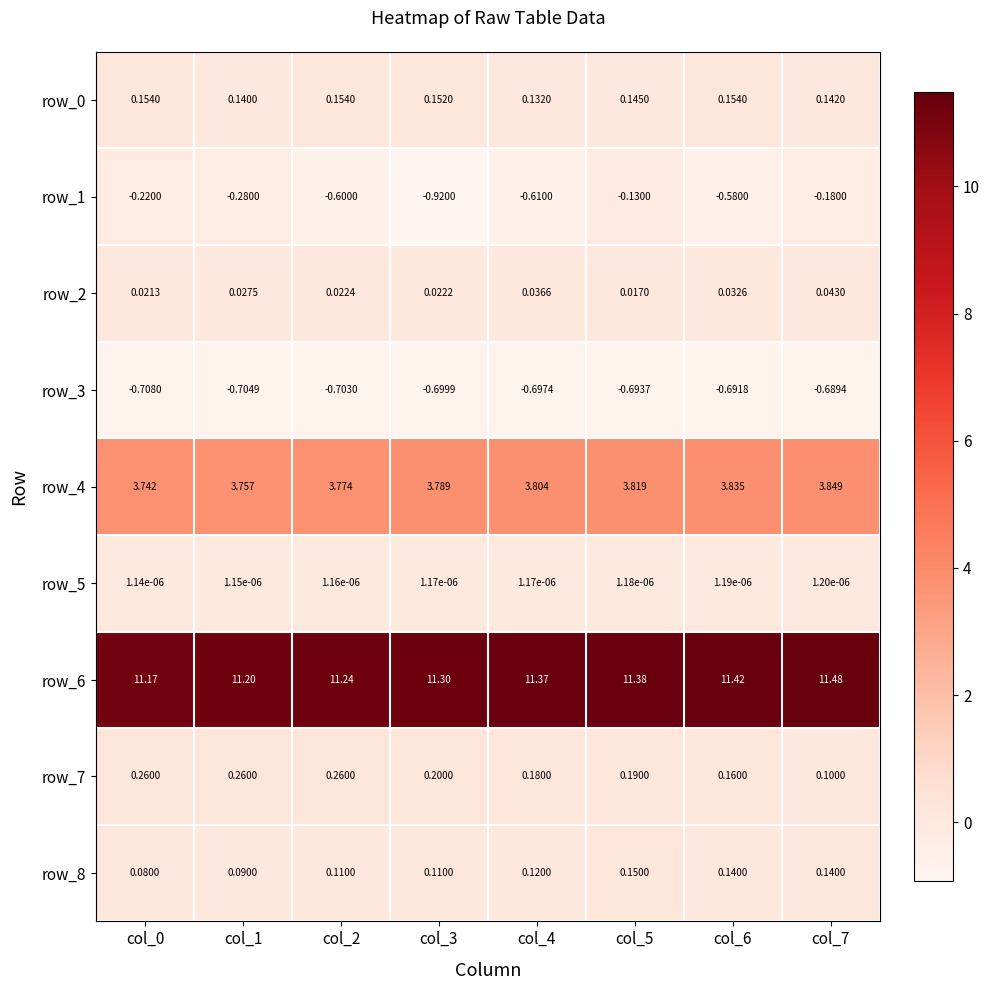

What is the sum of all row_7 values?

1.6